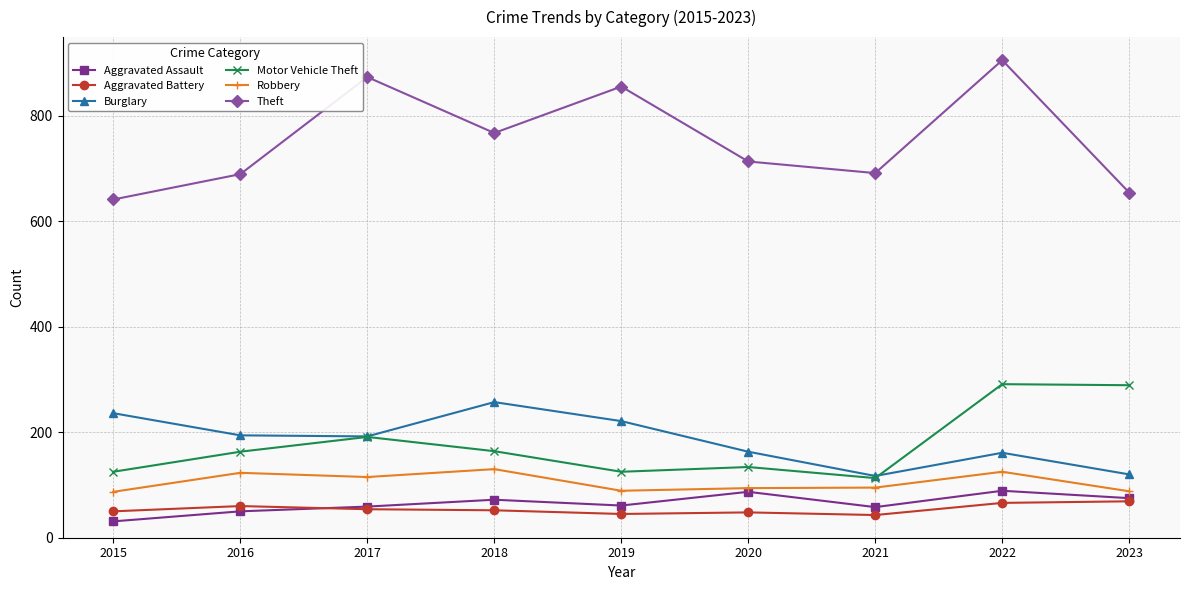

What is the difference between the highest and lowest values at 2019?

810